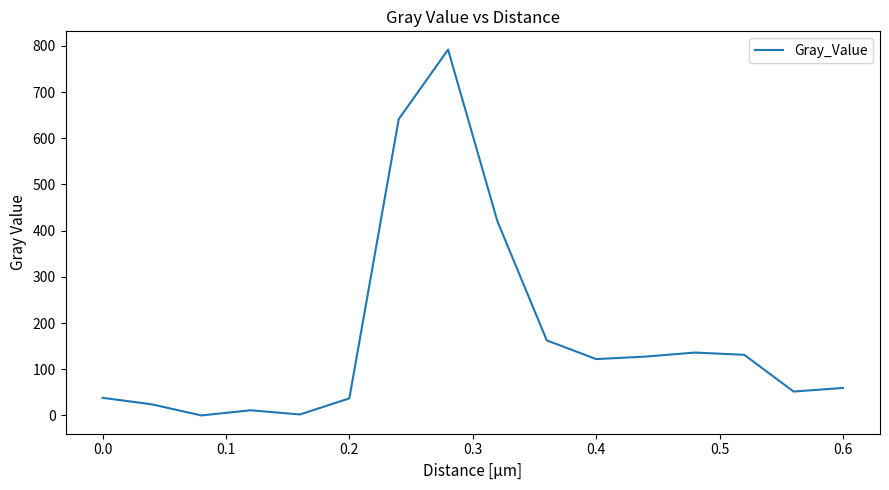

Does the chart have visible grid lines?

No